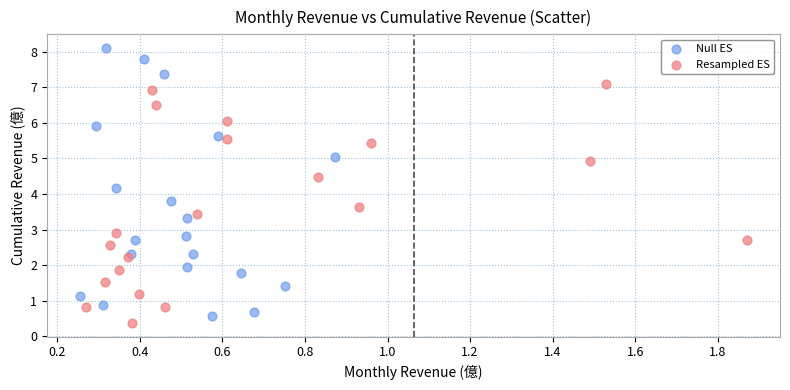

Which series has the widest spread of Y values?

Null ES